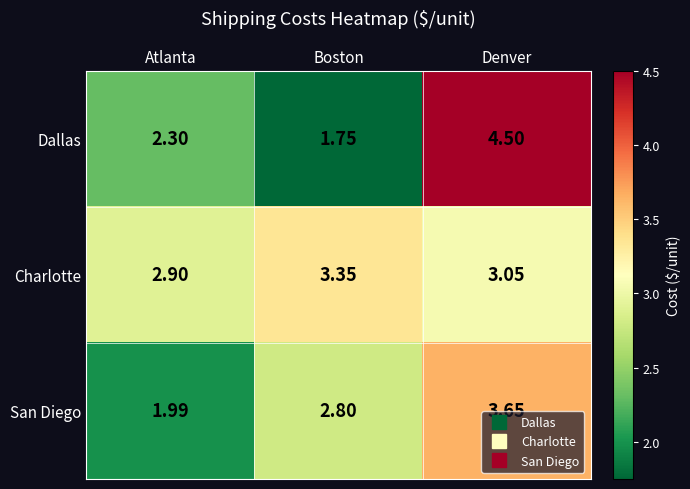

What is the total value across all series at Denver?

11.2